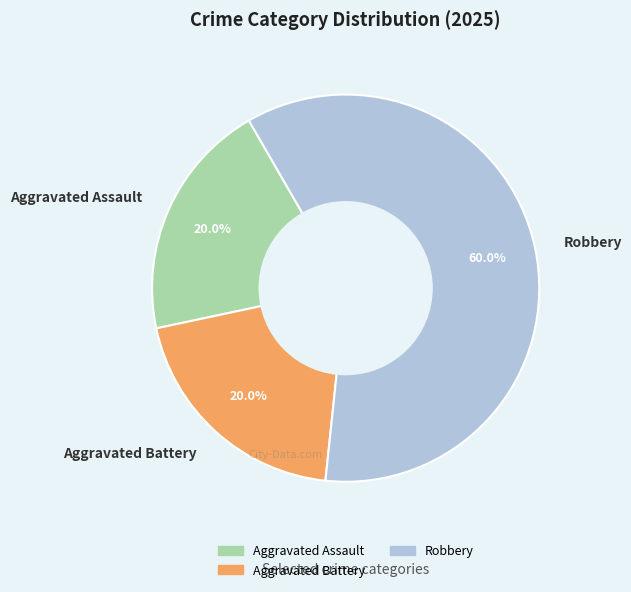

Which has a higher value, Robbery or Aggravated Assault?

Robbery